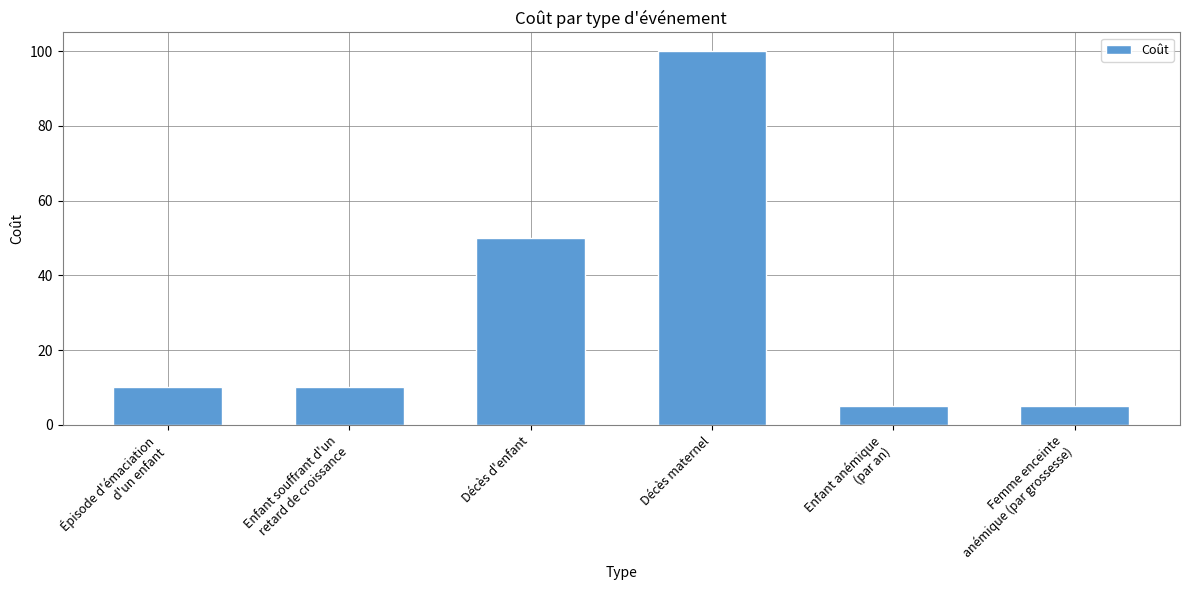

True or false: the data shows 1 at Femme enceinte
anémique (par grossesse).

False